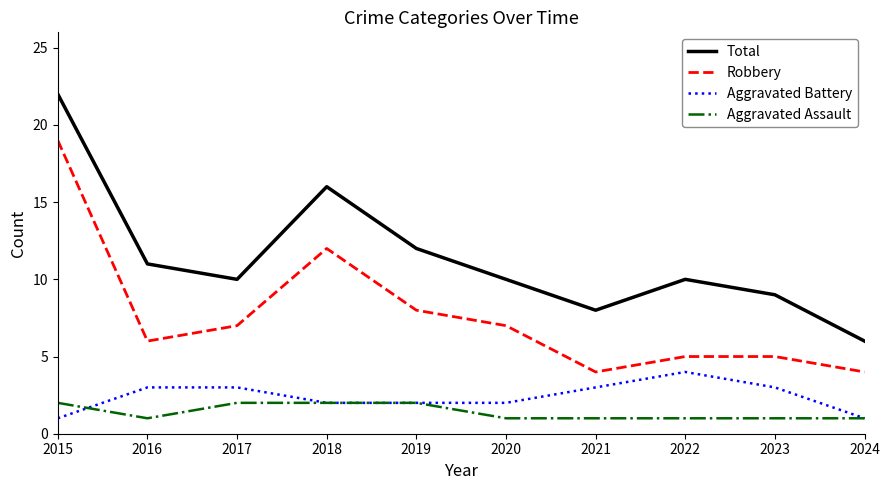

Reading left to right, extract all data points from this chart.

Total: 2015=22	2016=11	2017=10	2018=16	2019=12	2020=10	2021=8	2022=10	2023=9	2024=6
Robbery: 2015=19	2016=6	2017=7	2018=12	2019=8	2020=7	2021=4	2022=5	2023=5	2024=4
Aggravated Battery: 2015=1	2016=3	2017=3	2018=2	2019=2	2020=2	2021=3	2022=4	2023=3	2024=1
Aggravated Assault: 2015=2	2016=1	2017=2	2018=2	2019=2	2020=1	2021=1	2022=1	2023=1	2024=1